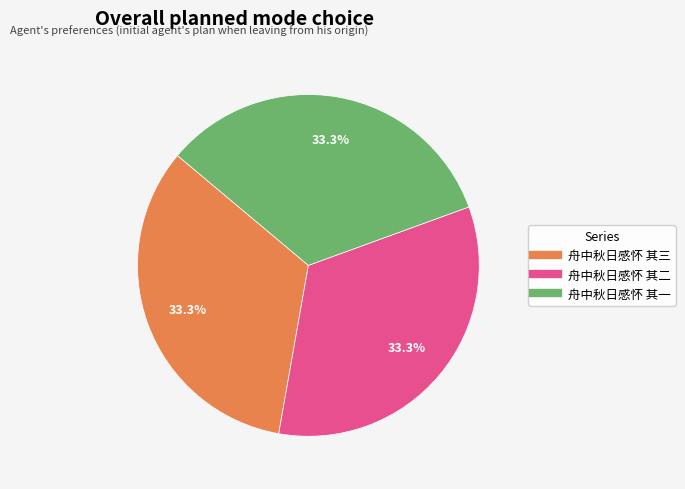

Is the sum of 舟中秋日感怀 其一 and 舟中秋日感怀 其二 greater than half?

Yes